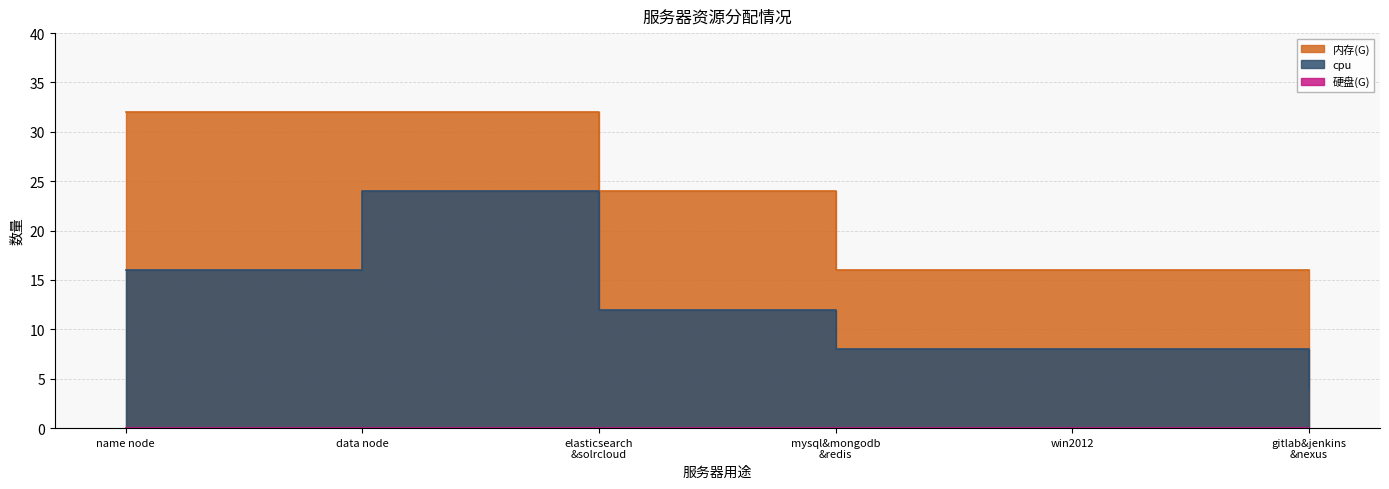

What is the total value across all series at elasticsearch
&solrcloud?

36